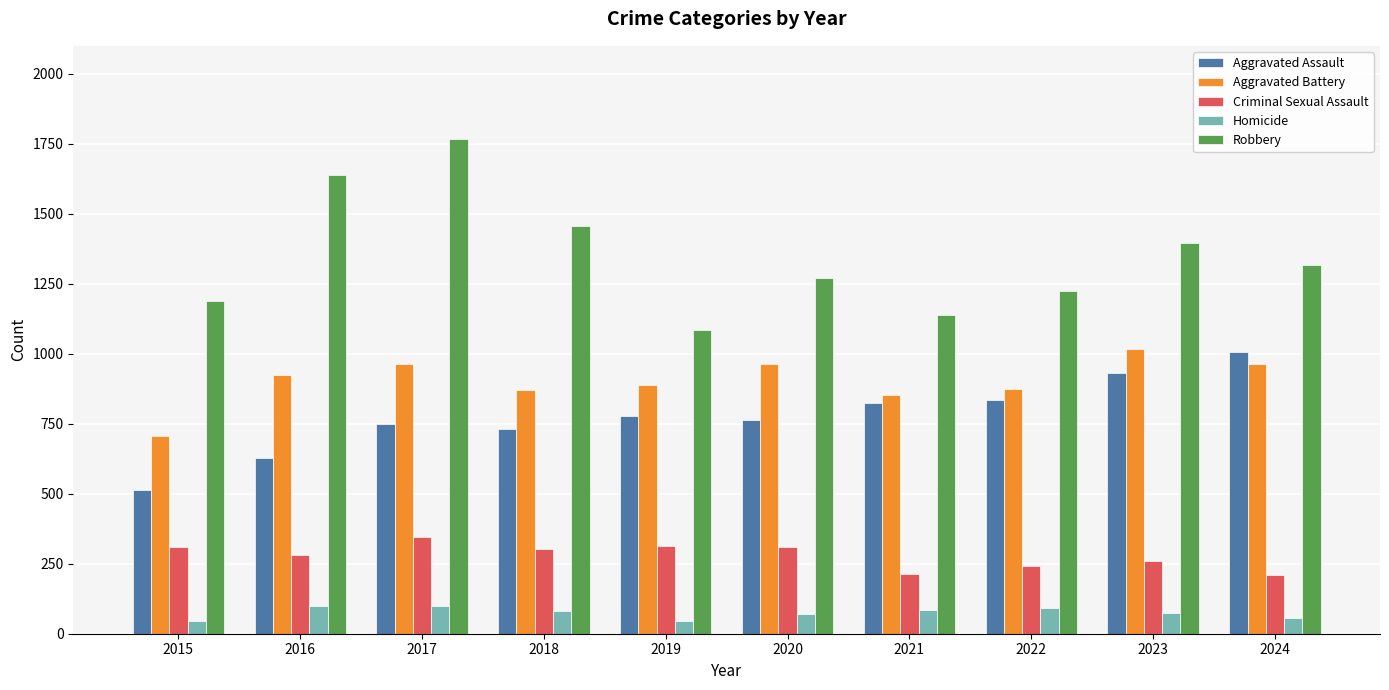

What is the difference between the Aggravated Battery values at 2022 and 2024?

88